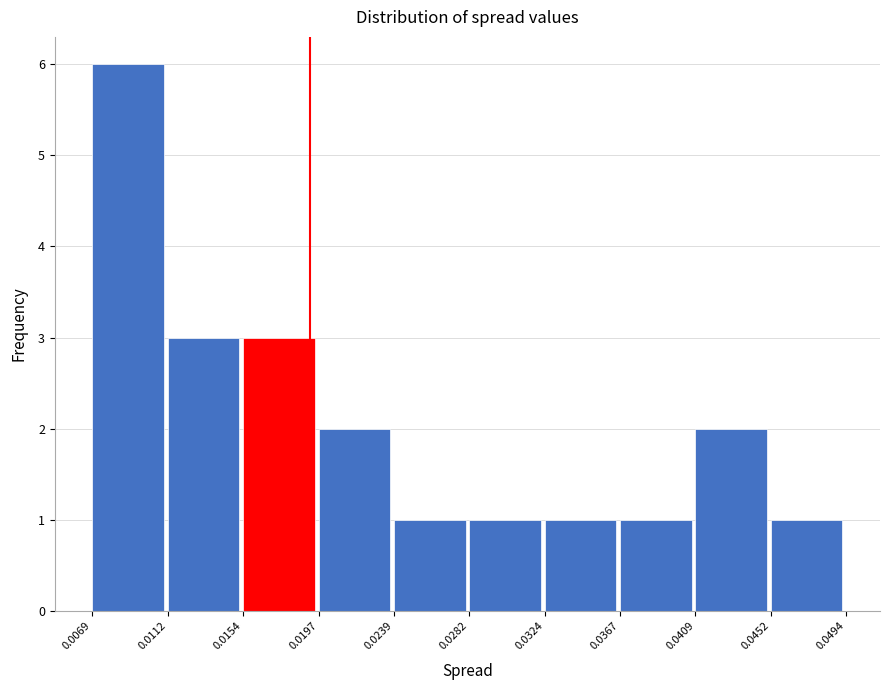

Reading left to right, list every bar in this chart as the range it spans on the x-axis followed by its height. The values are not printed on the chart, so give them approximately, as read against the axis.

0.0069 to 0.0112: 6
0.0112 to 0.0154: 3
0.0154 to 0.0197: 3
0.0197 to 0.0239: 2
0.0239 to 0.0282: 1
0.0282 to 0.0324: 1
0.0324 to 0.0367: 1
0.0367 to 0.0409: 1
0.0409 to 0.0452: 2
0.0452 to 0.0494: 1